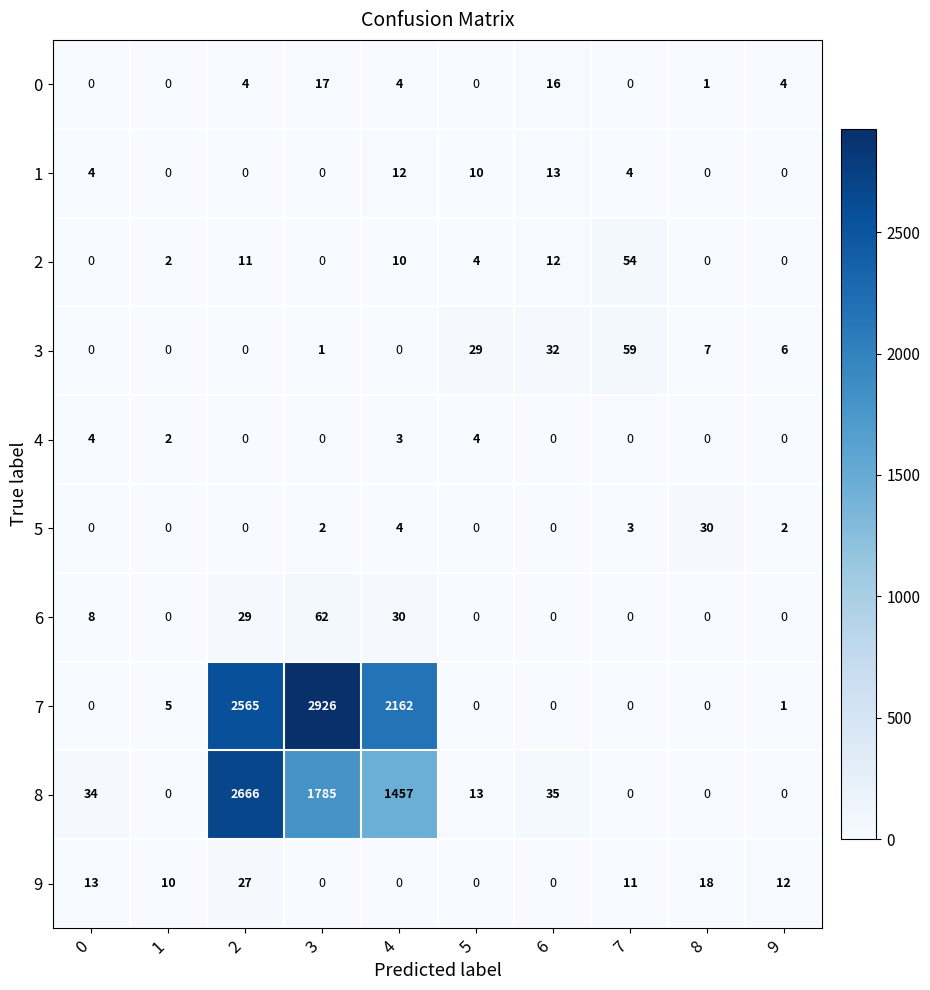

What is the difference between the maximum and minimum values in the 7 series?

2926